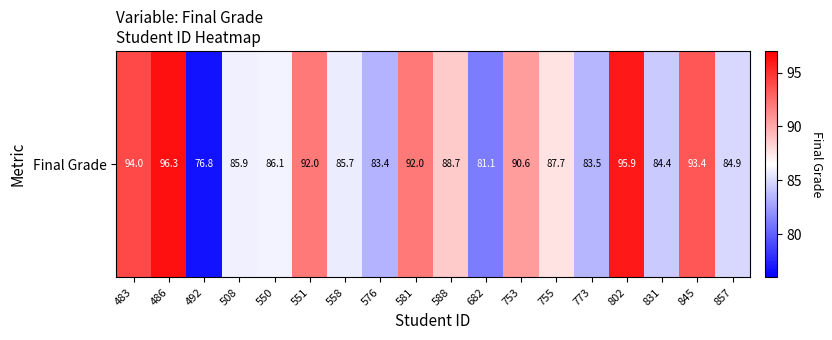

Reading right to left, what are all the values shown in this chart?

84.9	93.4	84.4	95.9	83.5	87.7	90.6	81.1	88.7	92.0	83.4	85.7	92.0	86.1	85.9	76.8	96.3	94.0